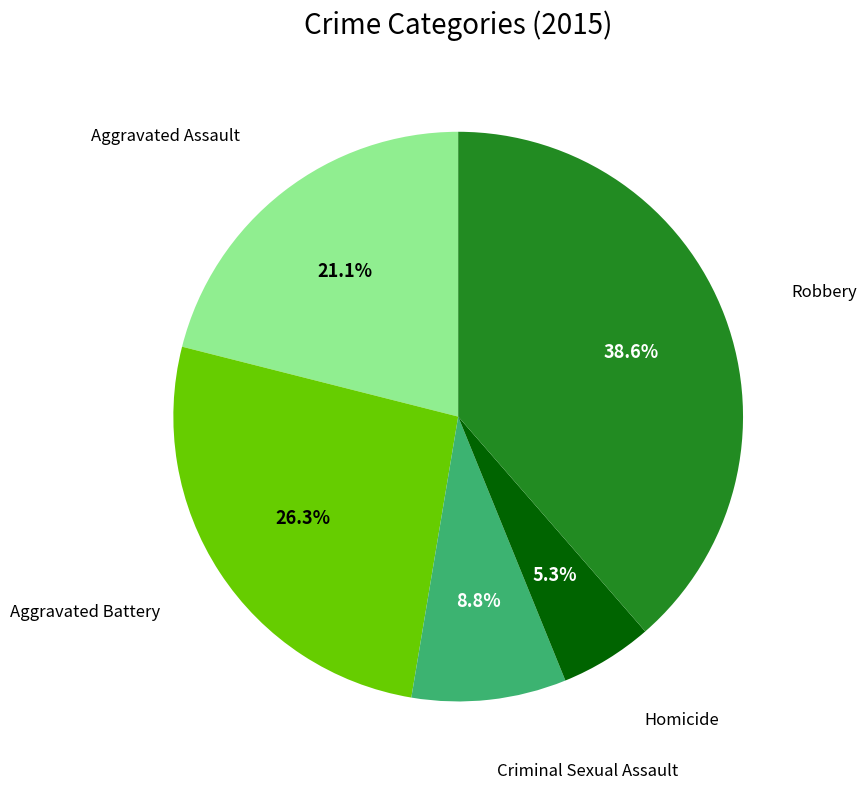

Does any single category account for the majority?

No